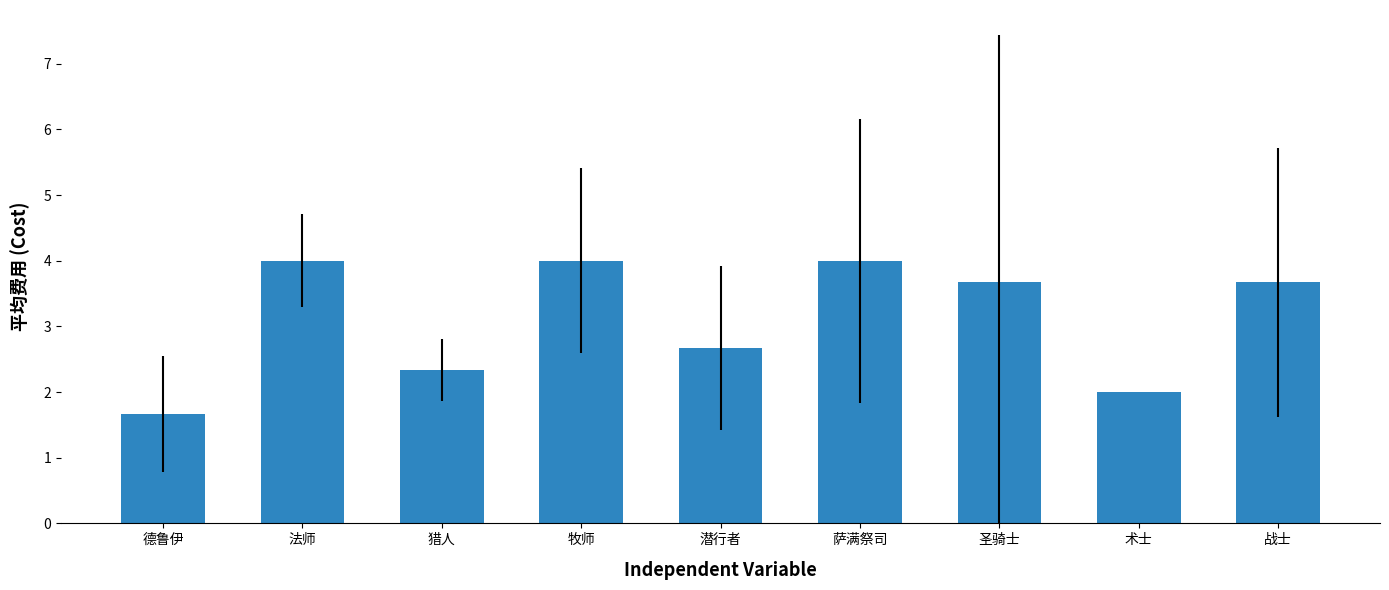

What is the maximum value shown in the chart?

4.0